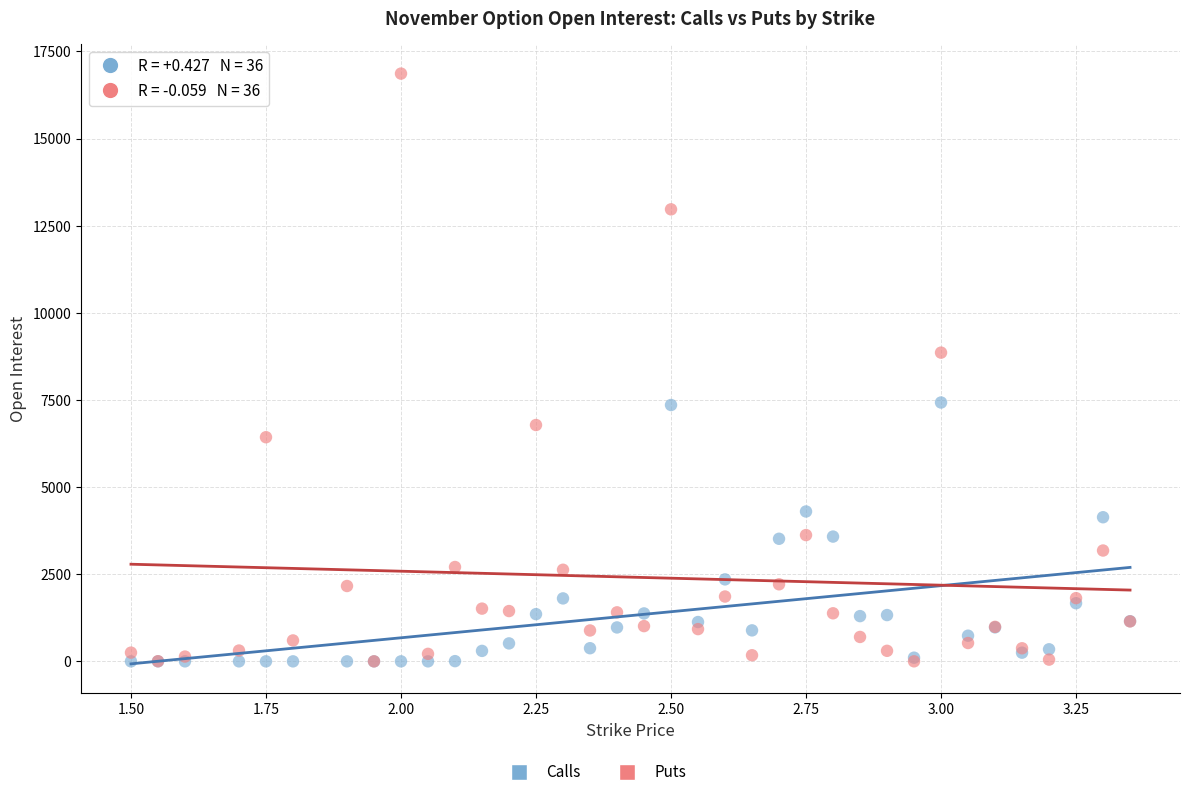

Across all series, what Y value is closest to 8432?

8858